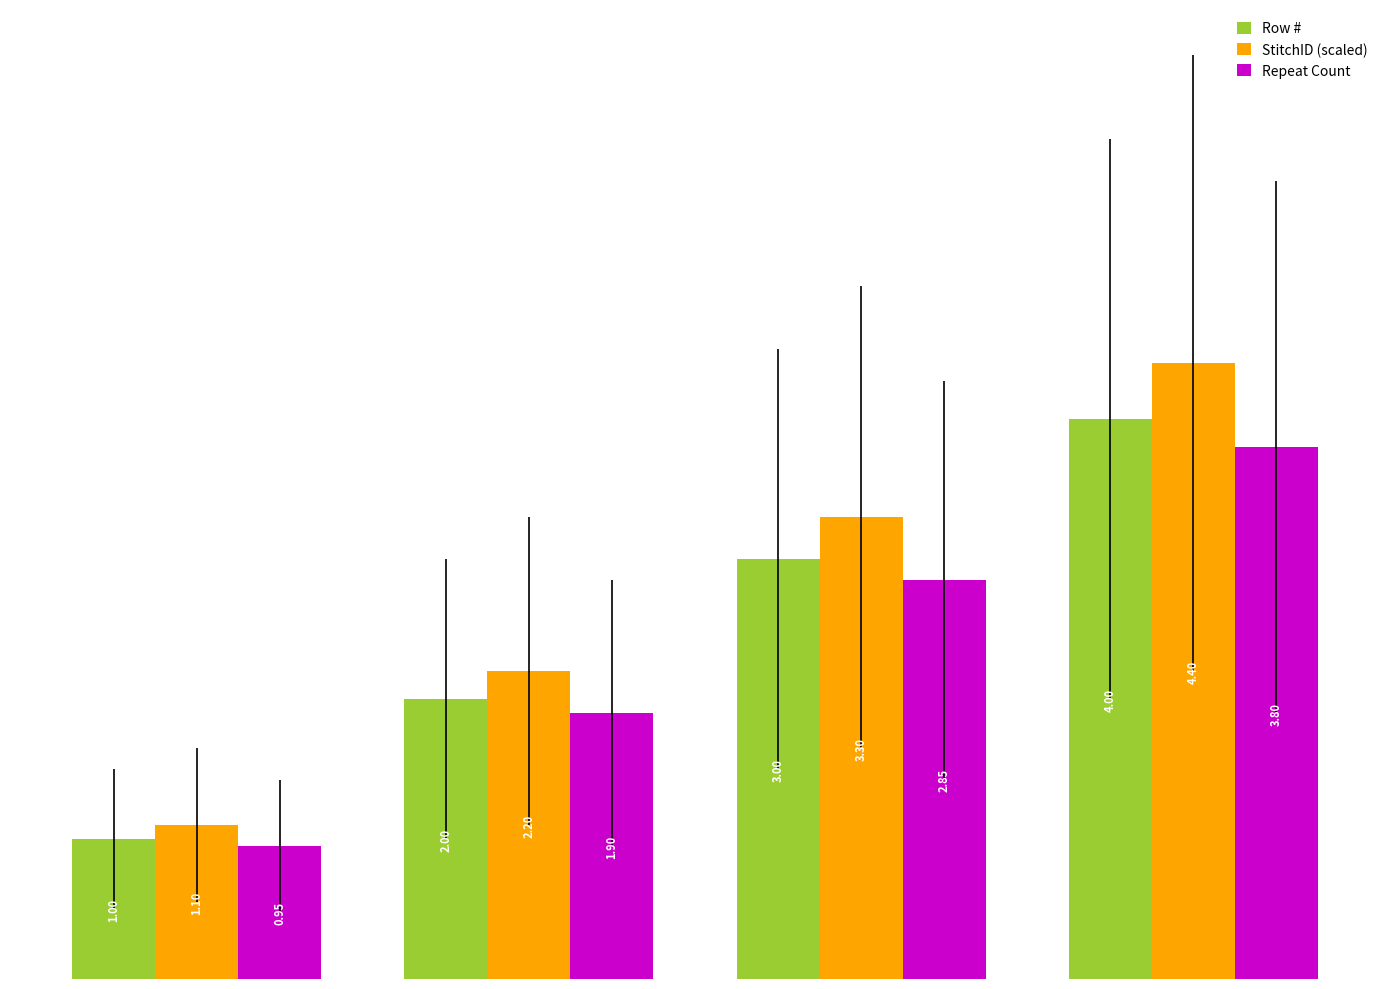

List the series in order of their overall mean, highest first.

StitchID (scaled), Row #, Repeat Count